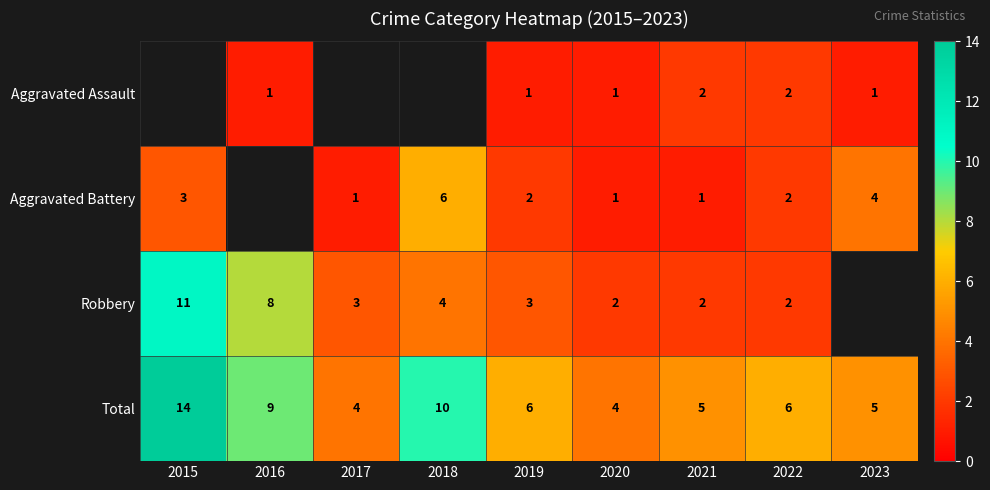

The value of Aggravated Assault at 2021 is 3. True or false?

False